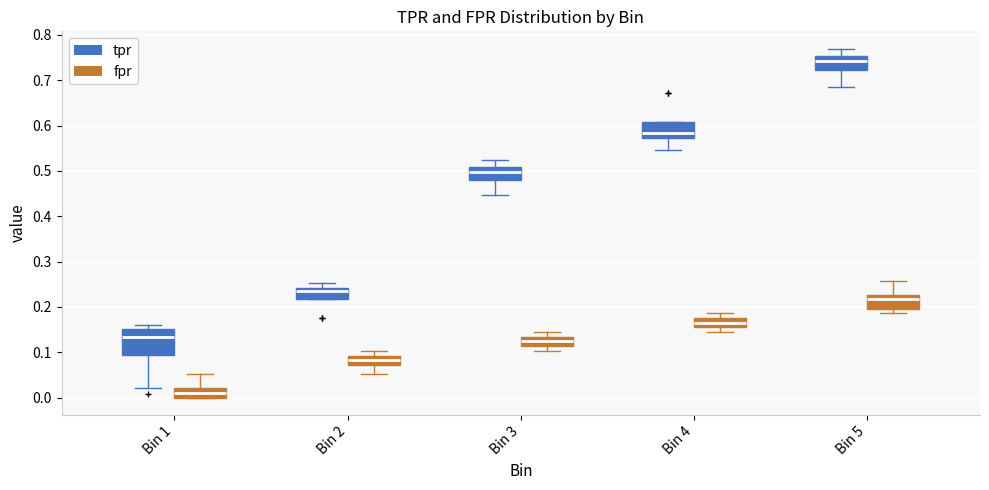

Reading left to right, transcribe this box plot: for each box, give where its median line is, the range the box spans, and where its two whiskers end, as read against the y-axis. The values are not printed on the chart, so give them approximately, as read against the axis.

Bin 1 (tpr): median 0.13, box 0.09 to 0.15, whiskers 0.02 to 0.16
Bin 1 (fpr): median 0.01, box 0.00 to 0.02, whiskers 0.00 to 0.05
Bin 2 (tpr): median 0.23, box 0.22 to 0.24, whiskers 0.22 to 0.25
Bin 2 (fpr): median 0.08, box 0.07 to 0.09, whiskers 0.05 to 0.10
Bin 3 (tpr): median 0.50, box 0.48 to 0.51, whiskers 0.45 to 0.52
Bin 3 (fpr): median 0.12, box 0.11 to 0.13, whiskers 0.10 to 0.14
Bin 4 (tpr): median 0.58, box 0.57 to 0.61, whiskers 0.55 to 0.61
Bin 4 (fpr): median 0.16, box 0.15 to 0.18, whiskers 0.14 to 0.19
Bin 5 (tpr): median 0.74, box 0.72 to 0.75, whiskers 0.69 to 0.77
Bin 5 (fpr): median 0.22, box 0.20 to 0.23, whiskers 0.19 to 0.26